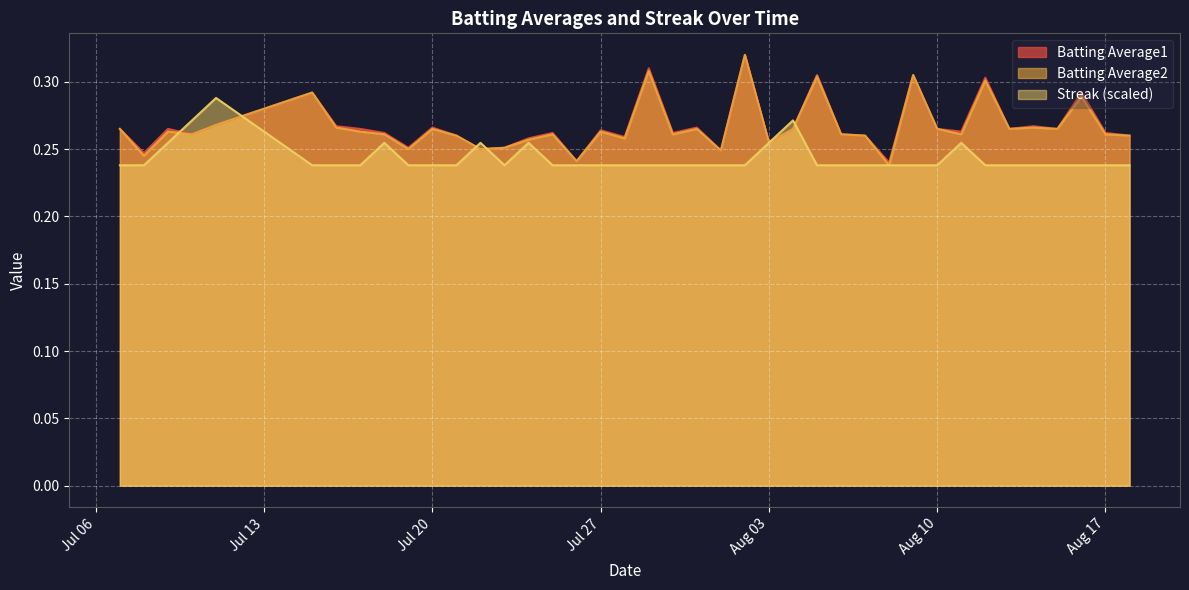

Is it true that Batting Average2 equals 0.3 at 2010-07-18?

True